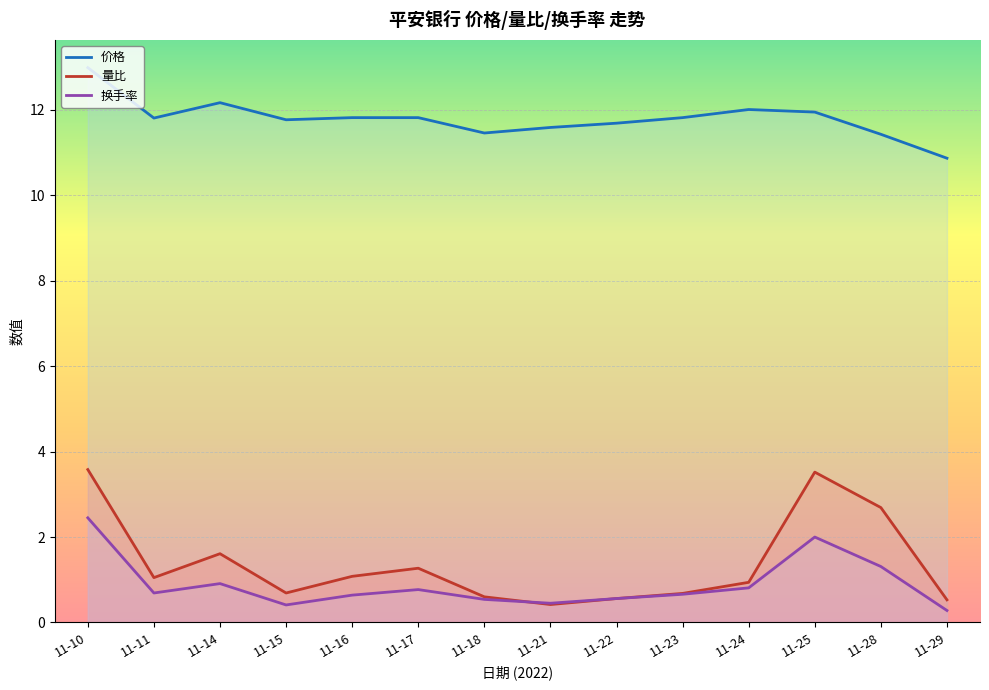

What is the total value across all series at 11-21?

12.5